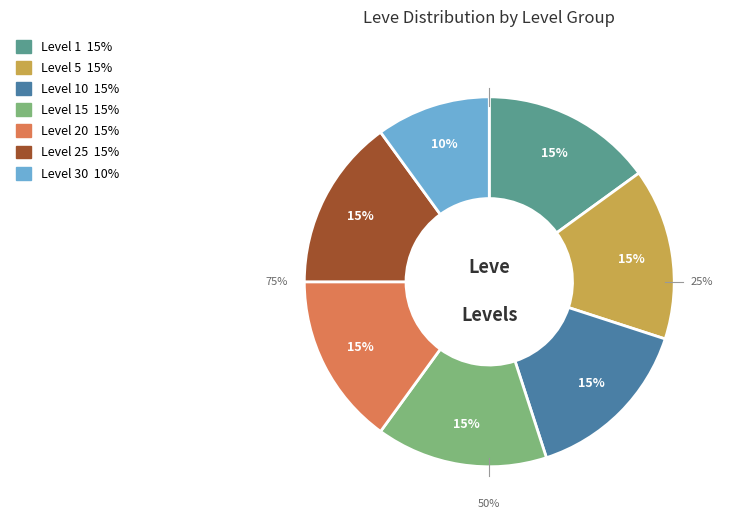

Does 38 account for over 50% of the chart?

No